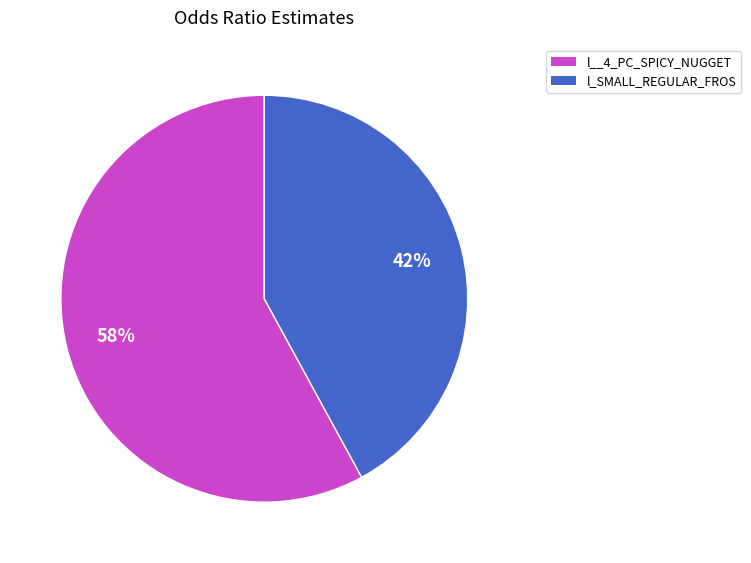

Rank the categories by value from lowest to highest.

l_SMALL_REGULAR_FROS, l__4_PC_SPICY_NUGGET